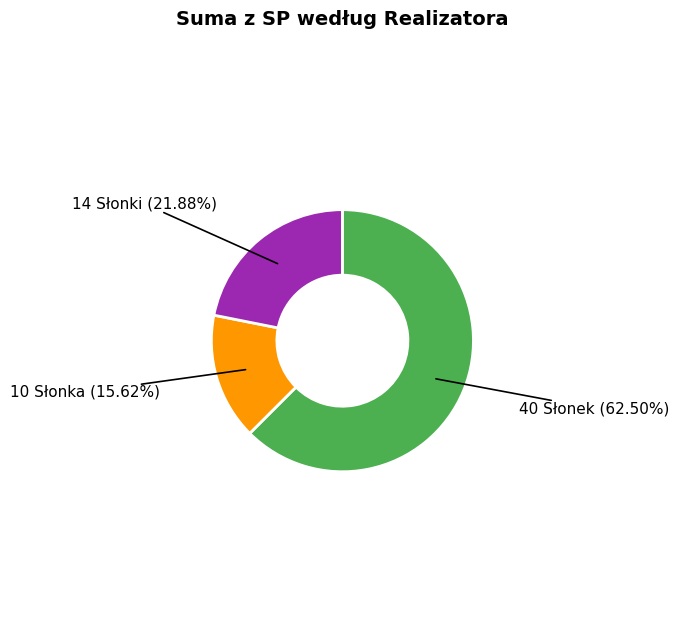

Is there a majority slice in this chart?

Yes